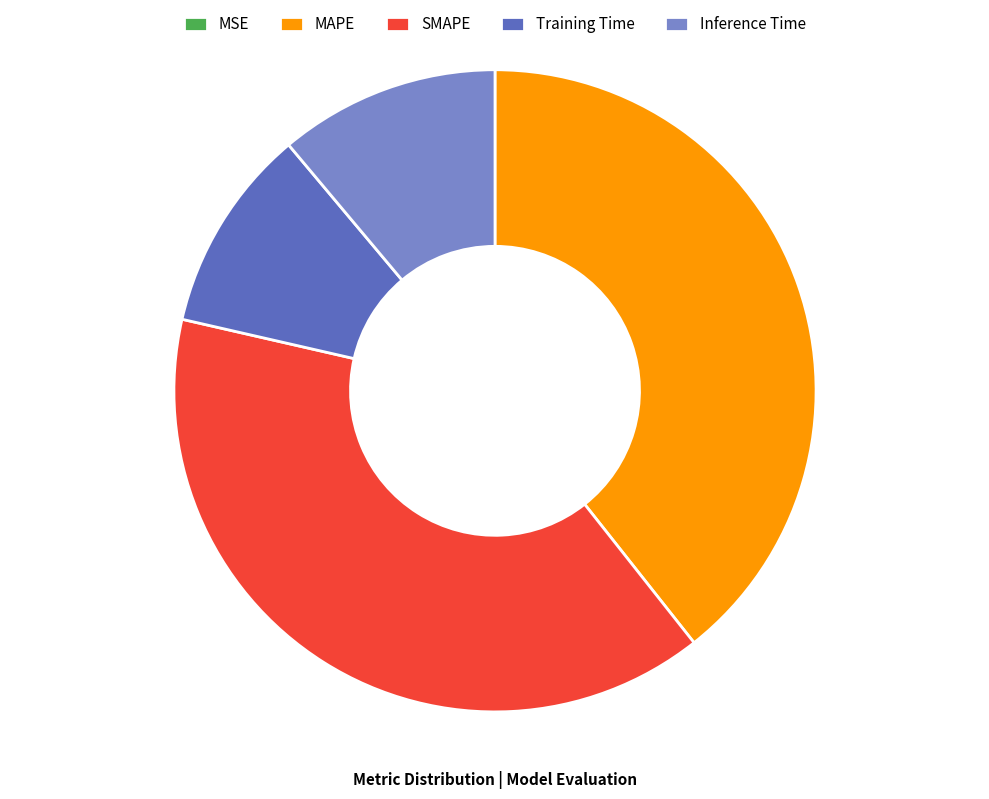

Between Inference Time and SMAPE, which is larger?

SMAPE